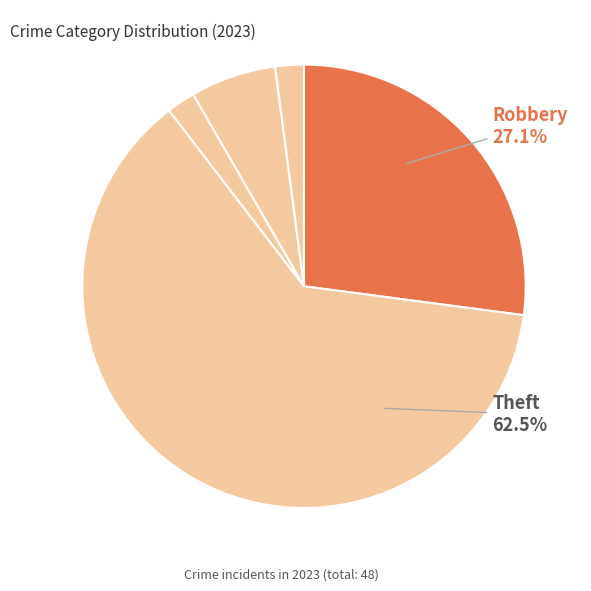

Which slice represents more than half of the pie?

Theft